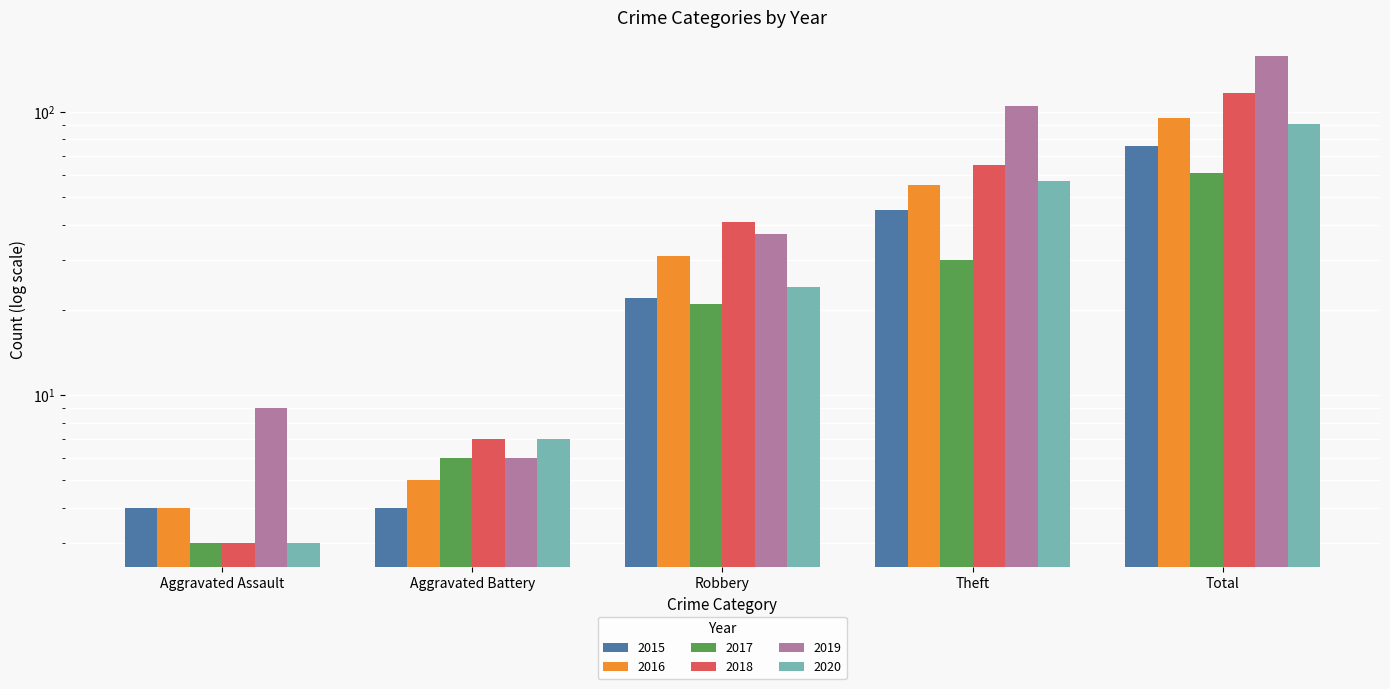

What is the highest value of the 2018 series?

117